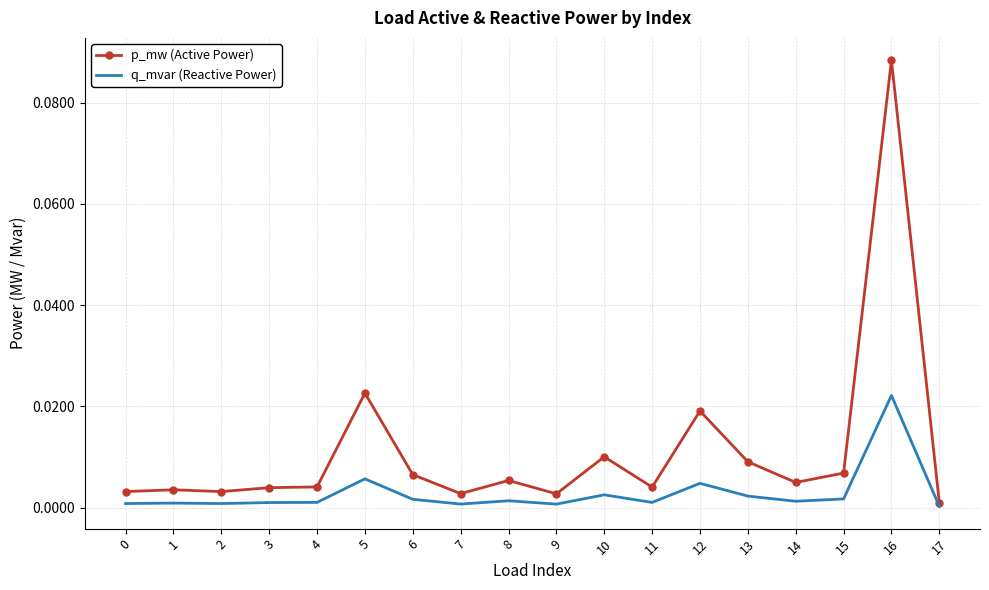

Which category has the highest value across all series?

16